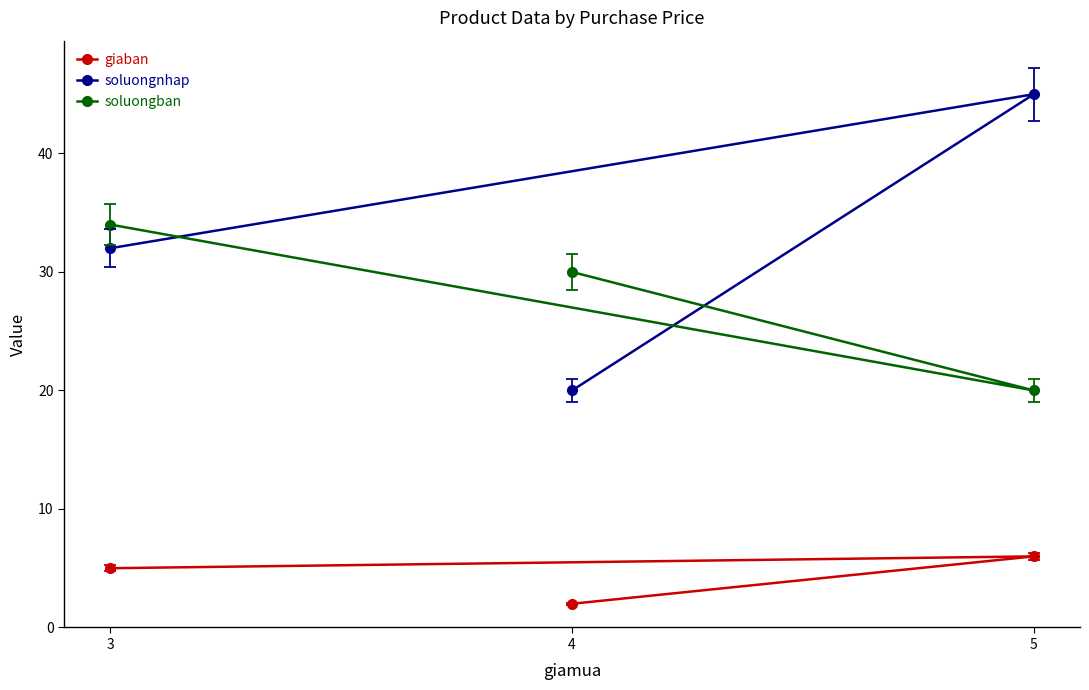

What is the value of the soluongnhap point at the 1st from the left?

32